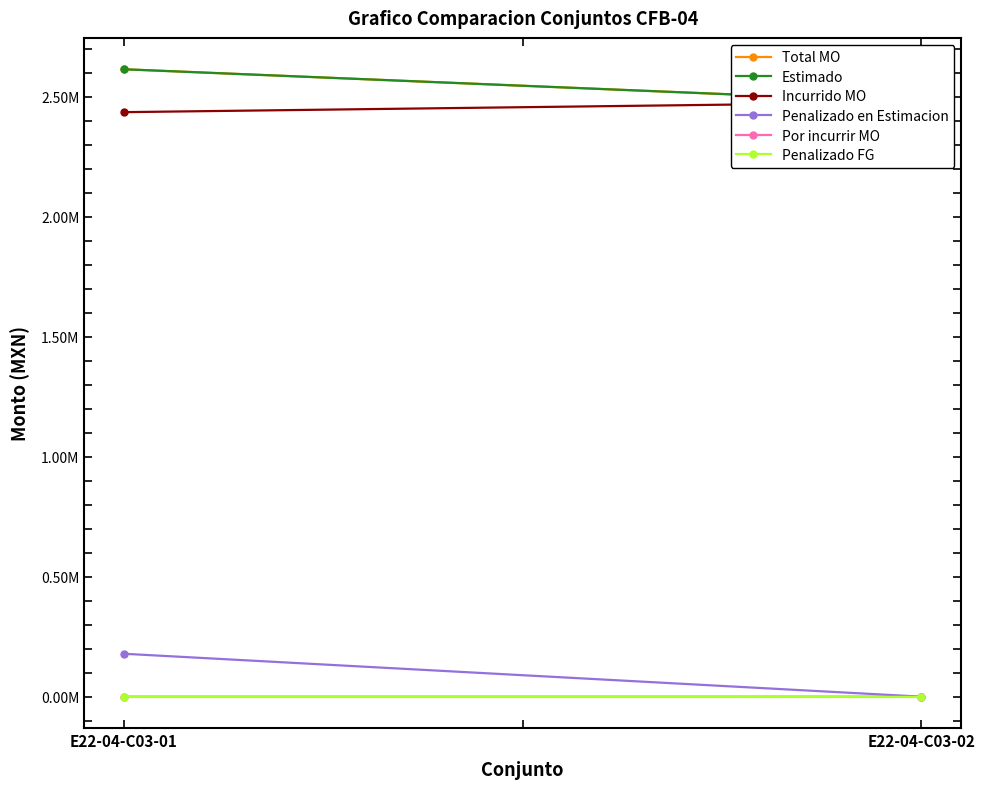

What are all the series names shown in the legend?

Total MO, Estimado, Incurrido MO, Penalizado en Estimacion, Por incurrir MO, Penalizado FG